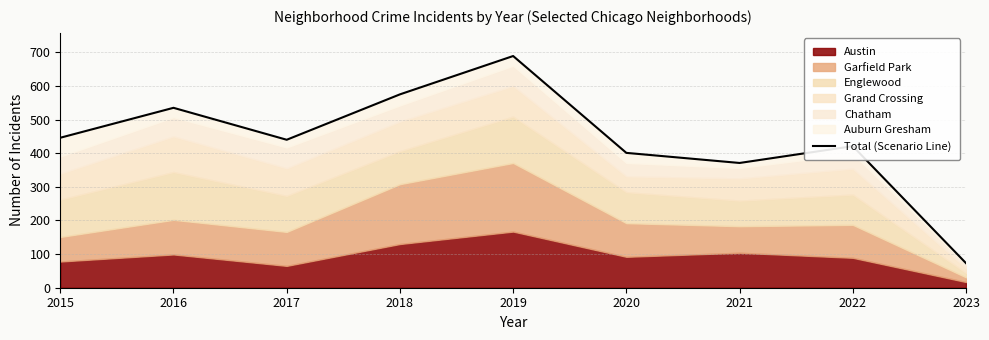

True or false: the data has more than 2 interior local peaks.

True